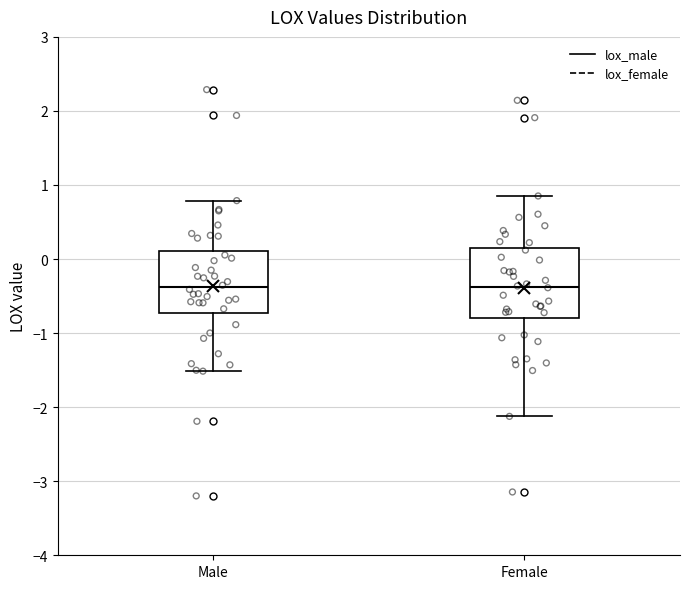

Reading left to right, transcribe this box plot: for each box, give where its median line is, the range the box spans, and where its two whiskers end, as read against the y-axis. The values are not printed on the chart, so give them approximately, as read against the axis.

Male: median -0.4, box -0.7 to 0.1, whiskers -1.5 to 0.8
Female: median -0.4, box -0.8 to 0.1, whiskers -2.1 to 0.9